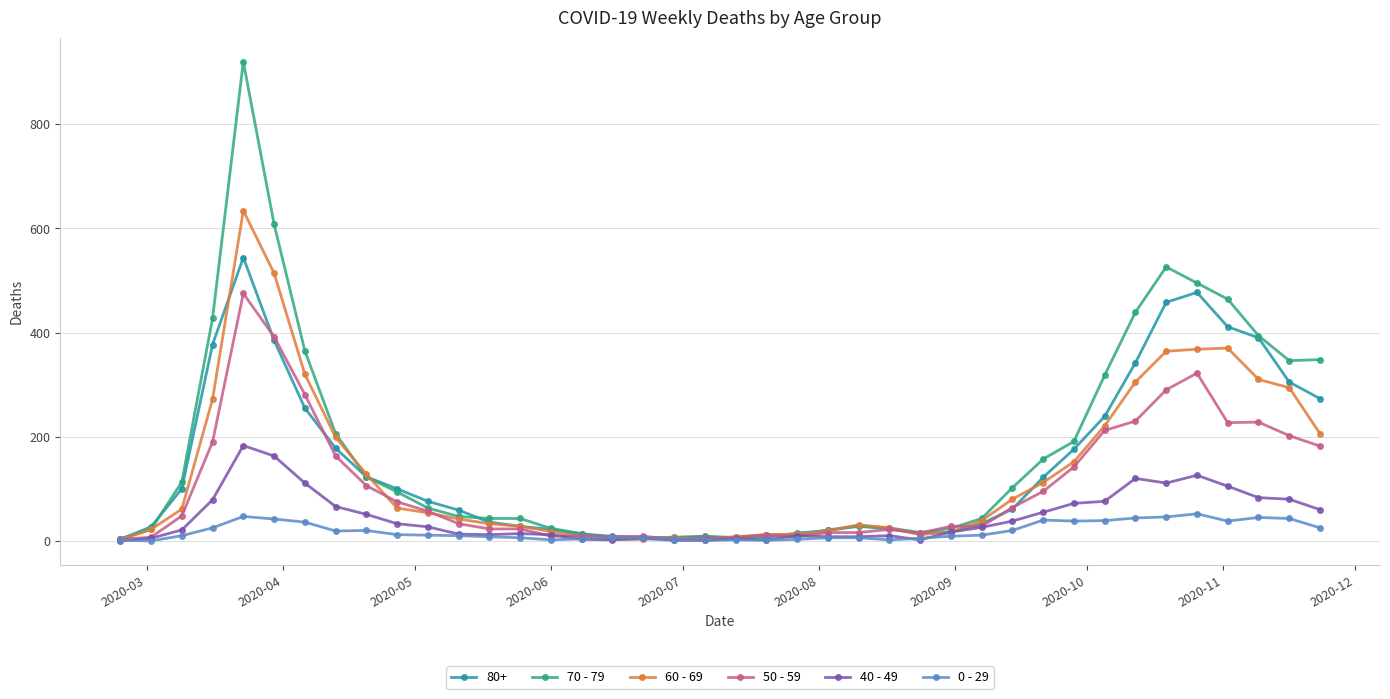

What is the difference between the second highest and second lowest values in the 40 - 49 series?

162